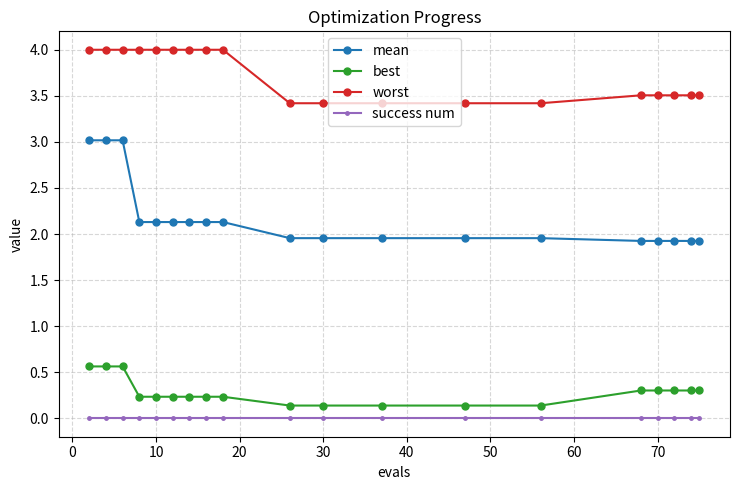

List the series in order of their peak value, lowest first.

success num, best, mean, worst